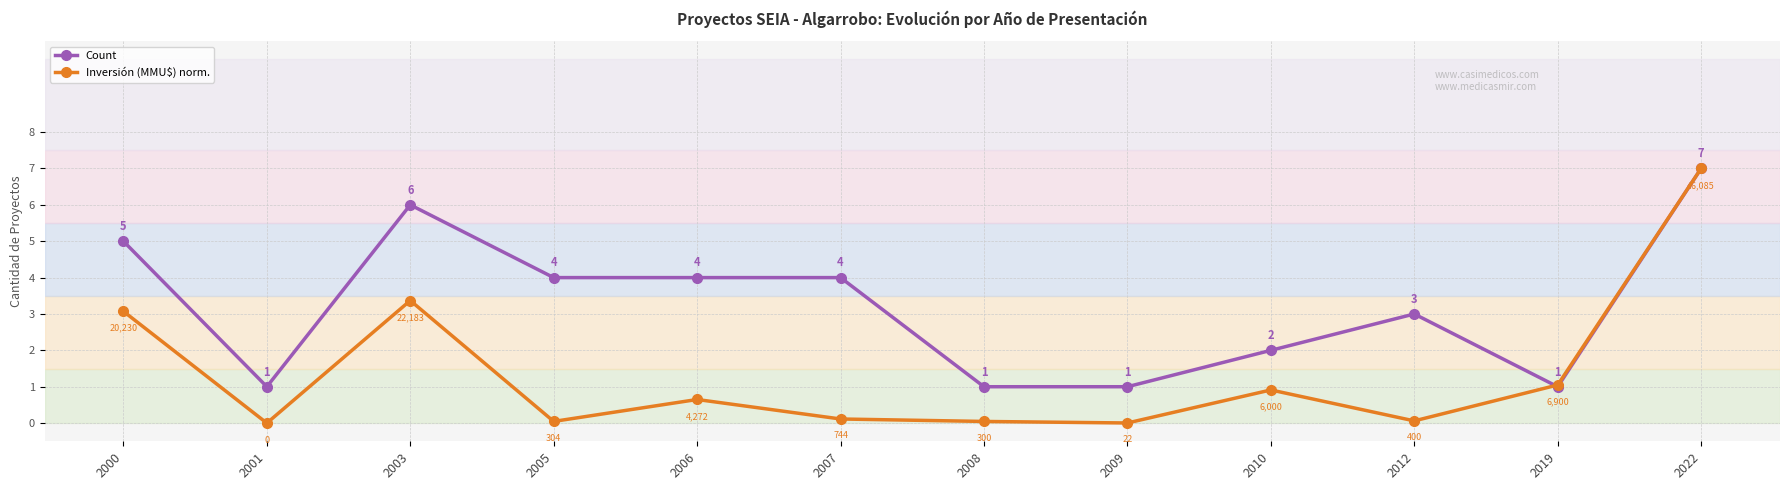

Is it true that Count equals 1.0 at 2009?

True